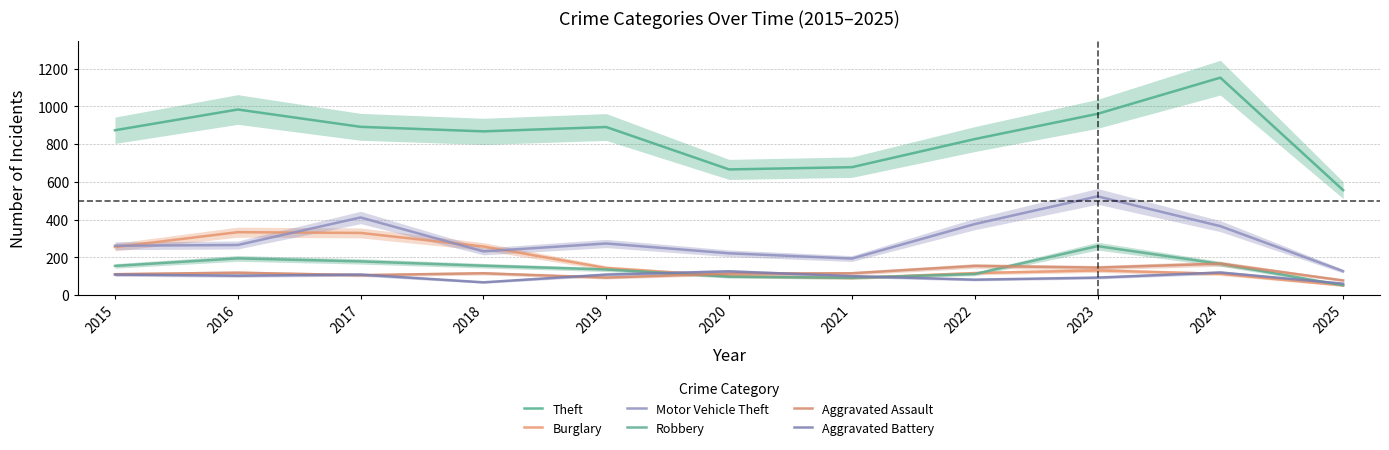

Reading right to left, transcribe all the data shown in this chart.

Theft: 556	1153	961	827	678	666	891	868	892	984	874
Burglary: 50	112	130	116	90	100	143	257	329	333	254
Motor Vehicle Theft: 126	365	523	376	193	221	273	231	411	265	261
Robbery: 51	165	259	111	91	97	135	155	178	194	154
Aggravated Assault: 77	166	145	154	115	113	92	115	105	118	110
Aggravated Battery: 60	119	92	81	100	125	108	67	108	102	108